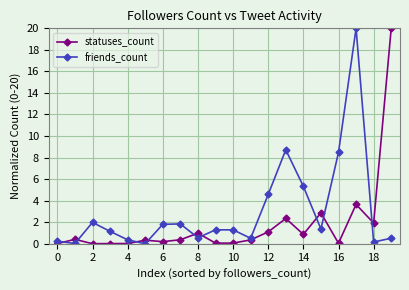

What is the value of the statuses_count point at the 9th from the left?

1.0